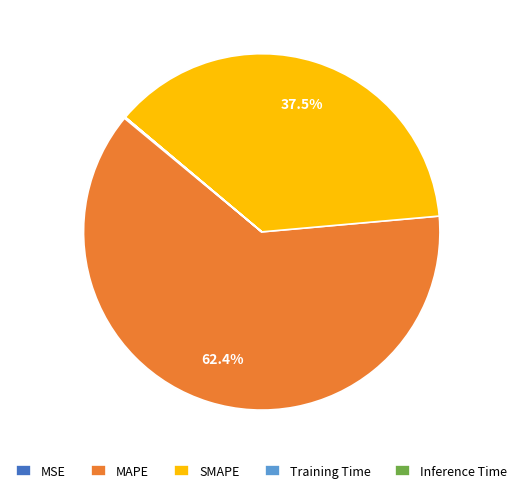

Does MAPE represent more than half of the total?

Yes